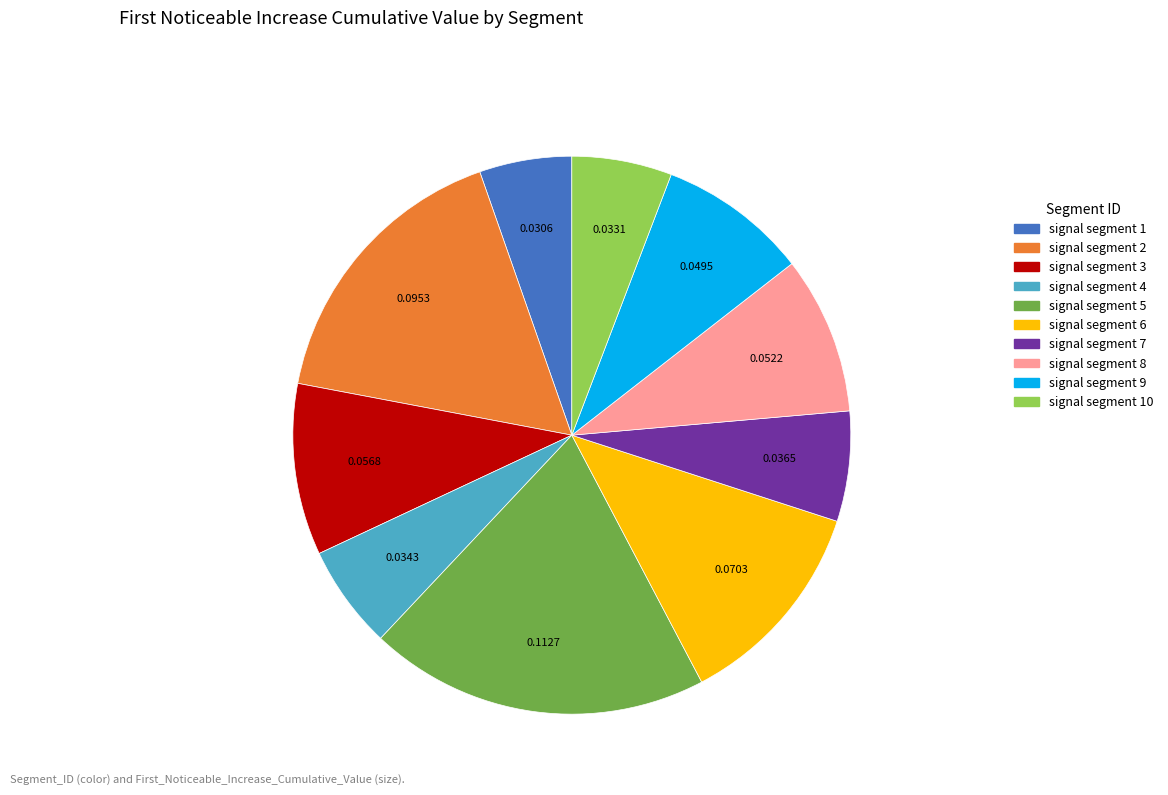

Does signal segment 6 represent more than half of the total?

No